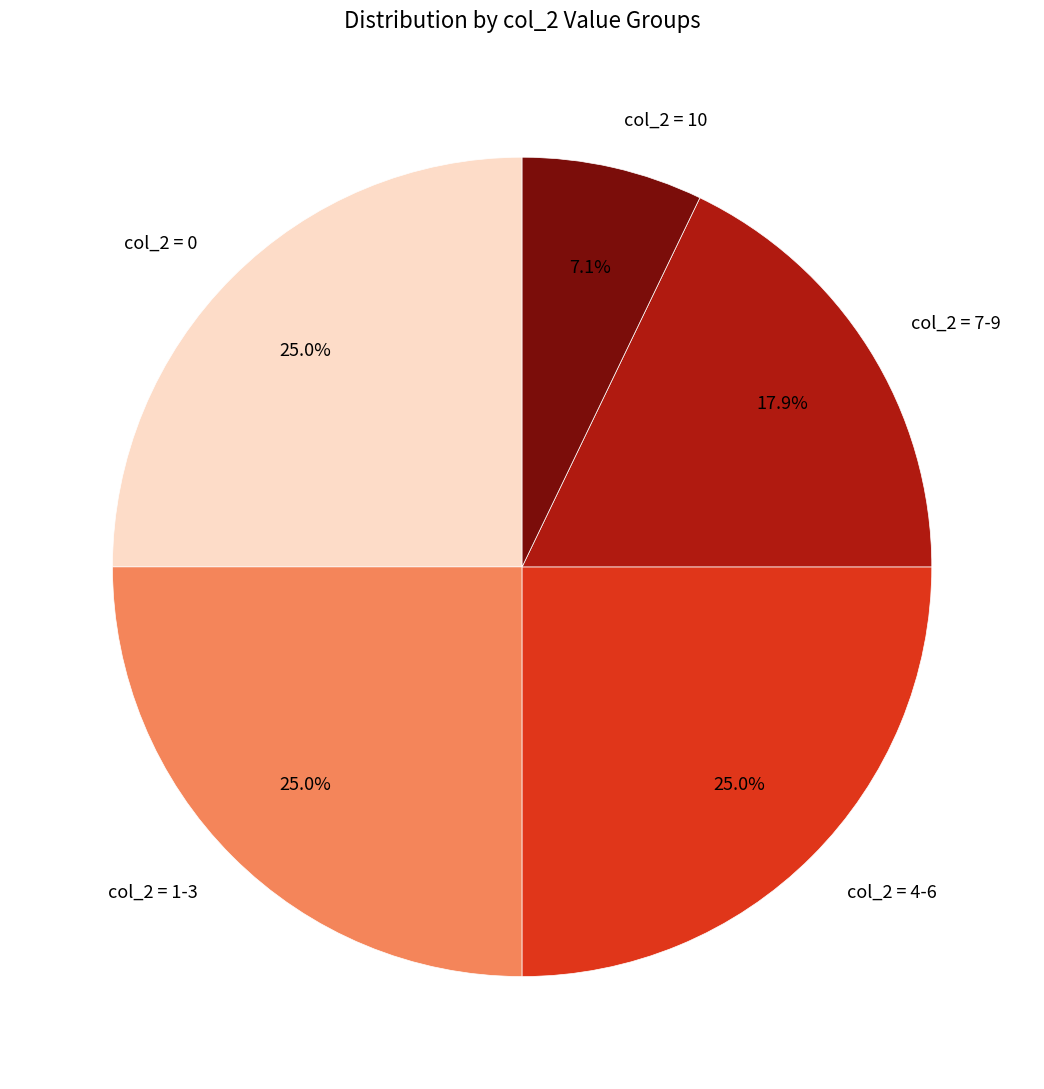

Count the number of slices in the pie.

5